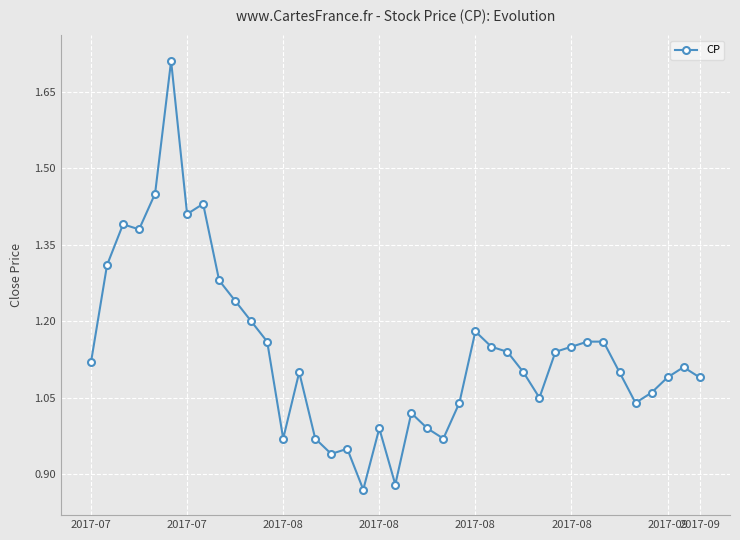

True or false: the data has more than 2 interior local peaks.

True